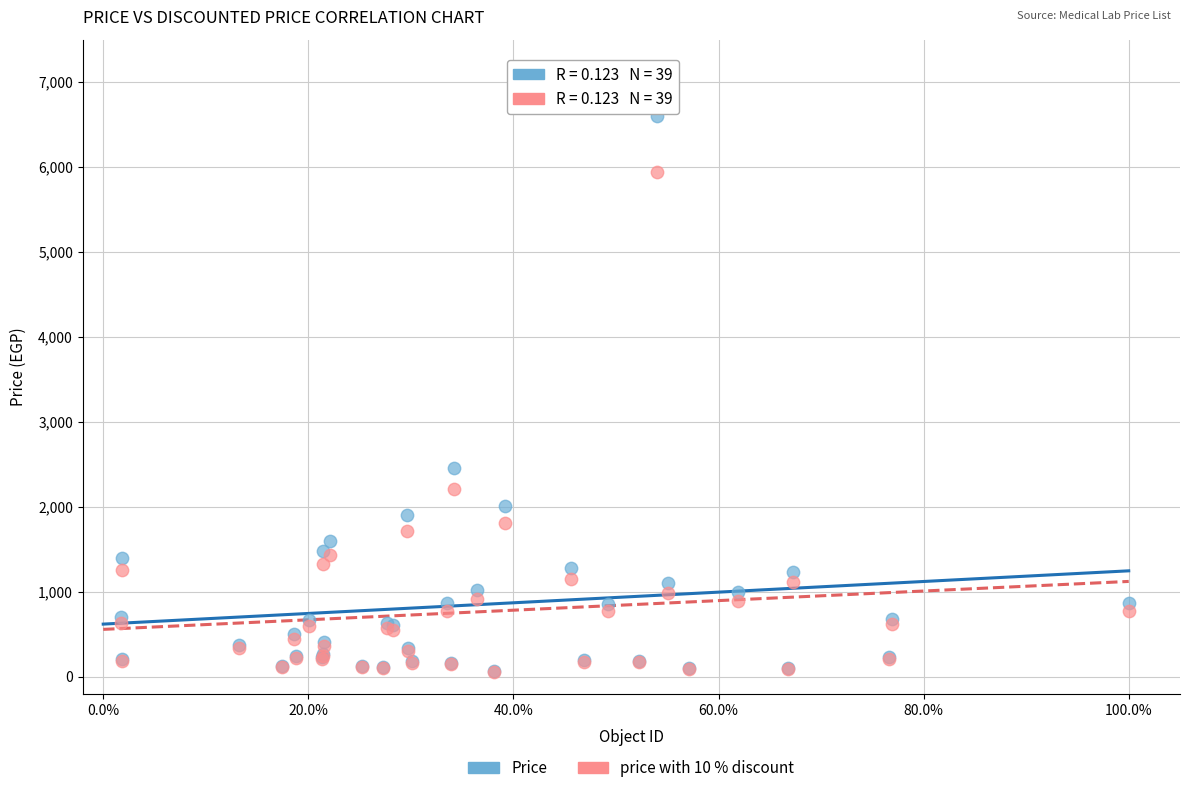

Across all series, what Y value is closest to 3329?

2455.0